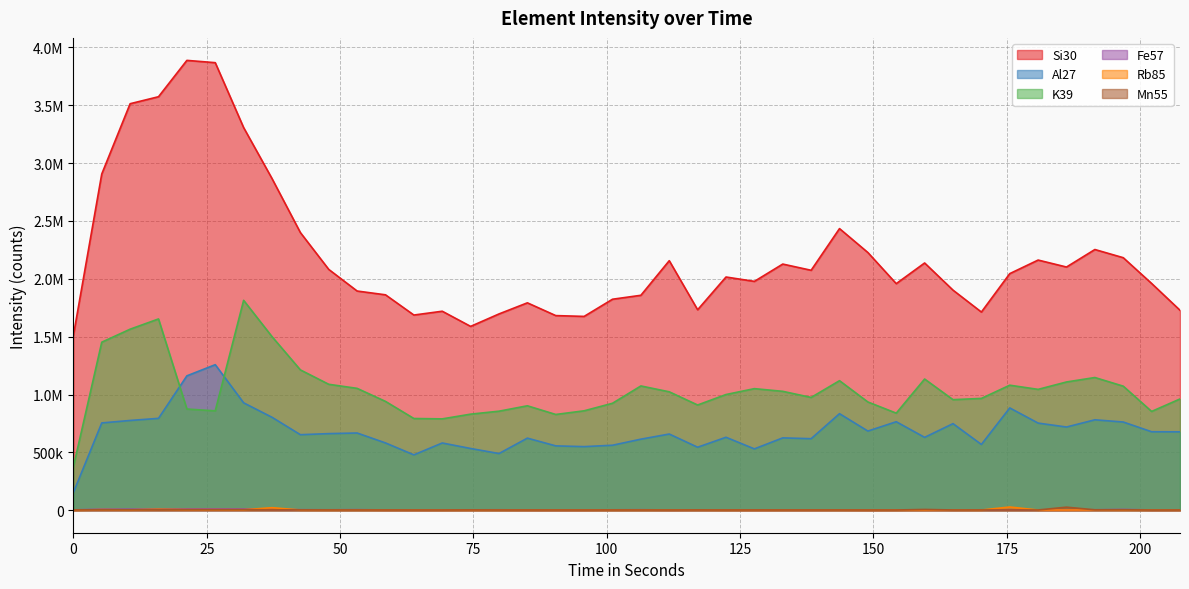

What is the total value across all series at 5.32?

5130361.9